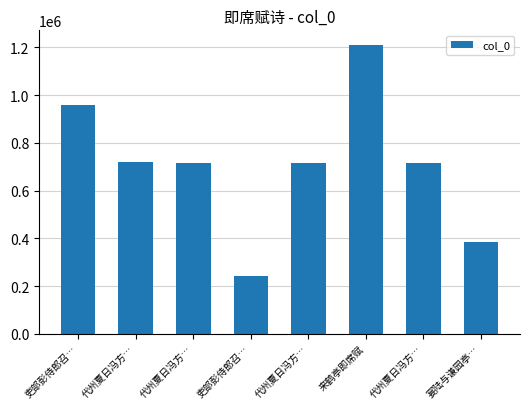

At which label does the data first exceed 714124?

吏部彭侍郎召…